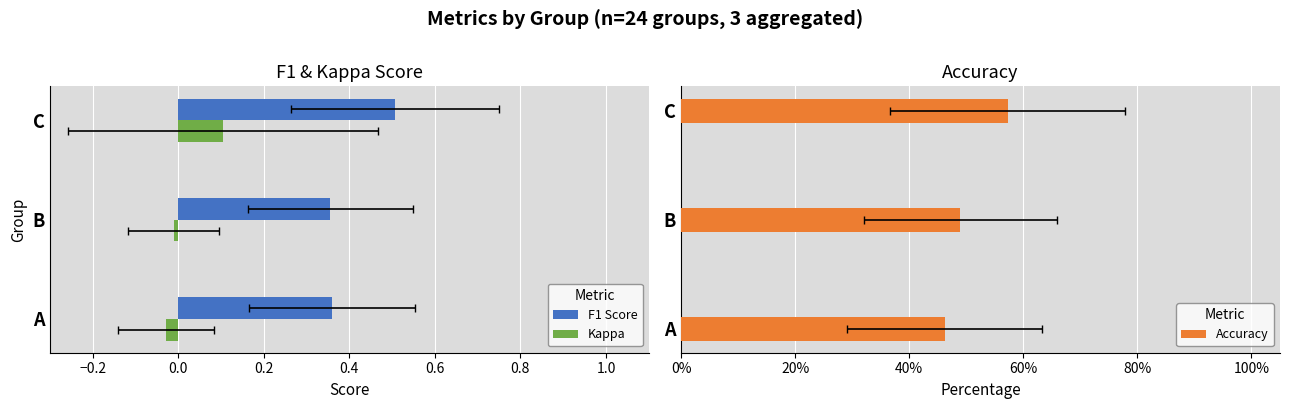

Is it true that Kappa equals 0.1 at C?

True